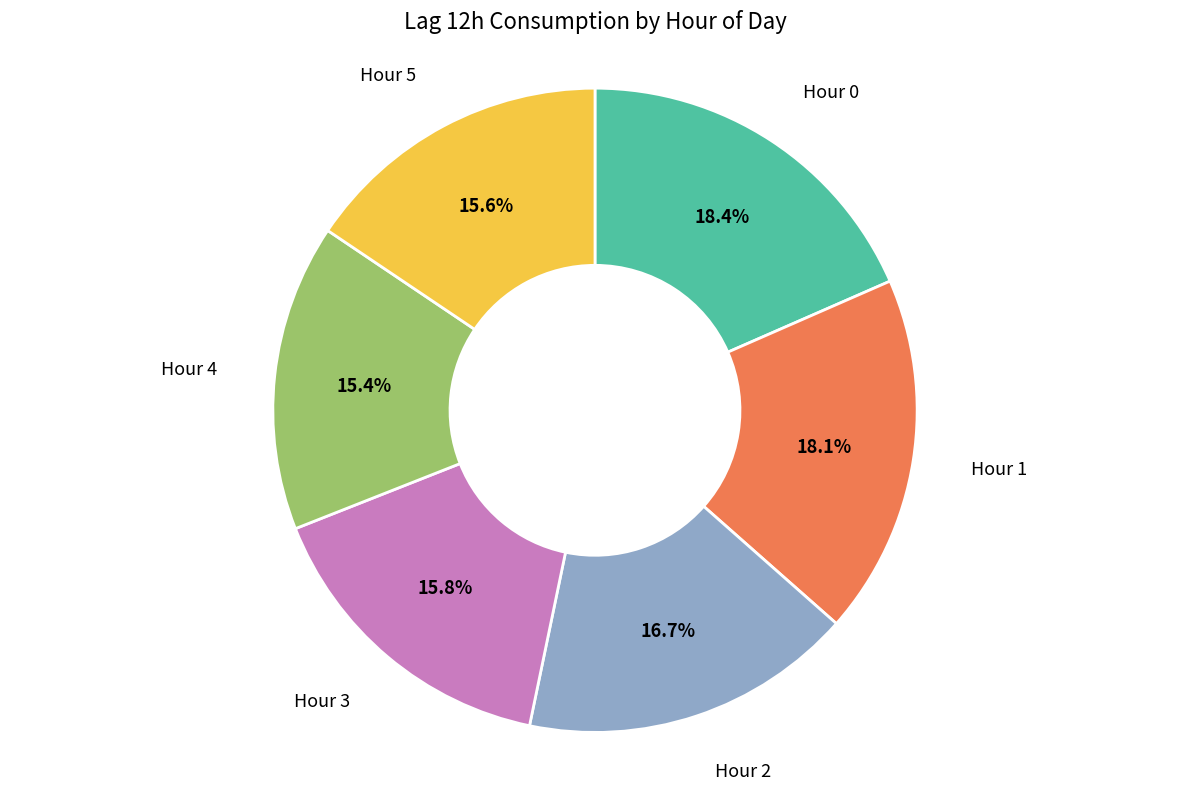

To the nearest percent, what is the average slice percentage?

17%